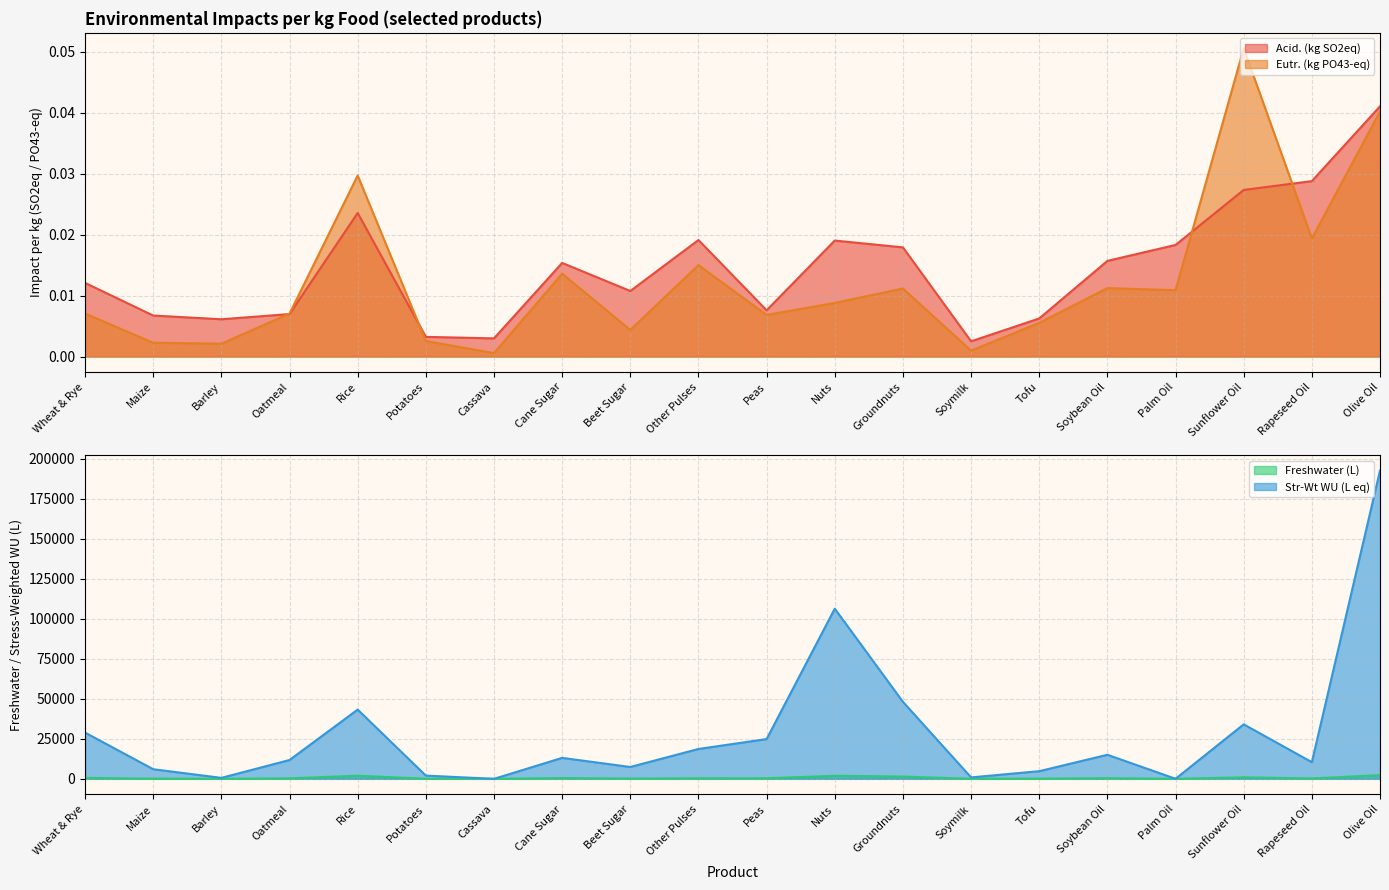

What value does the Freshwater (L) series have at Other Pulses?

364